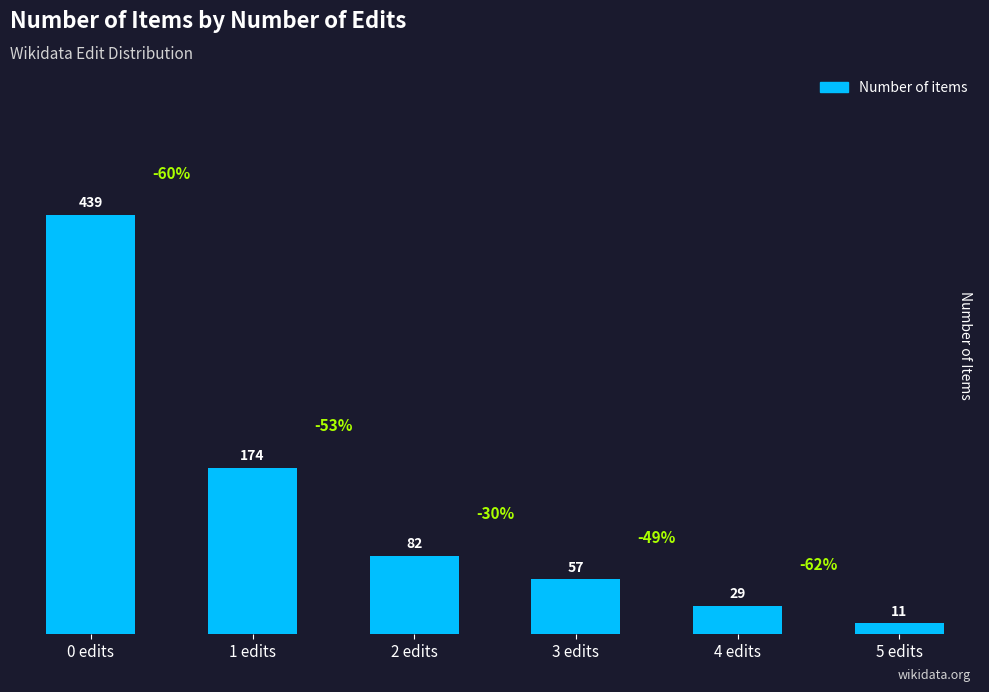

How many data points are less than 82?

3